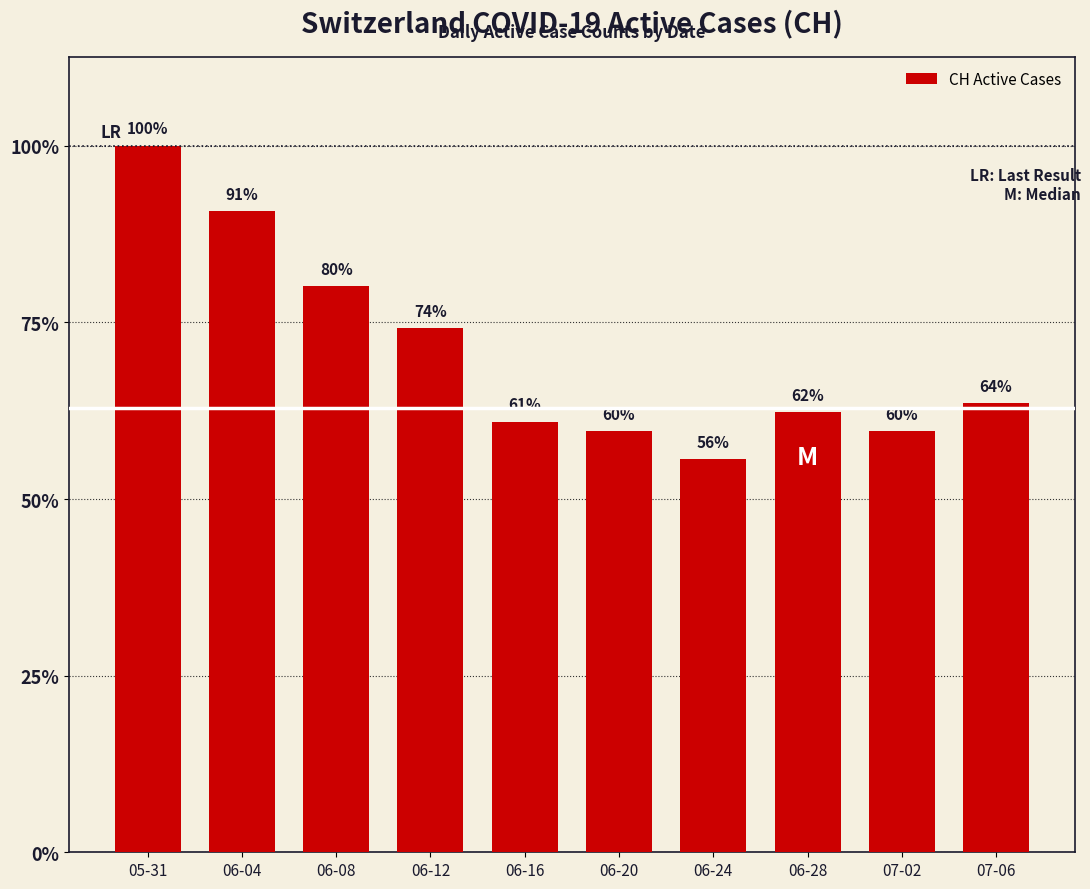

Which label corresponds to the largest value in the chart?

05-31